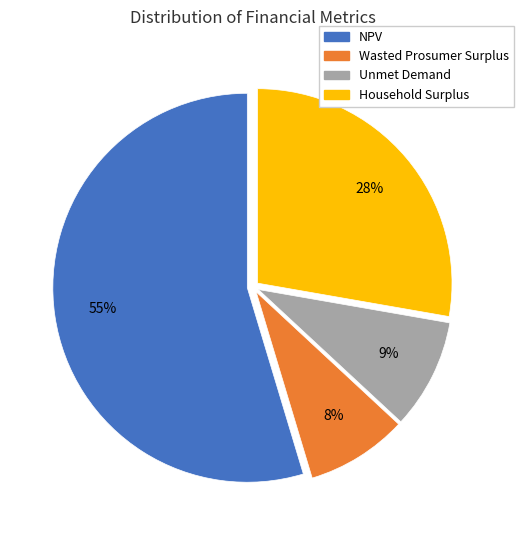

The Household Surplus slice represents 28% of the pie. True or false?

True